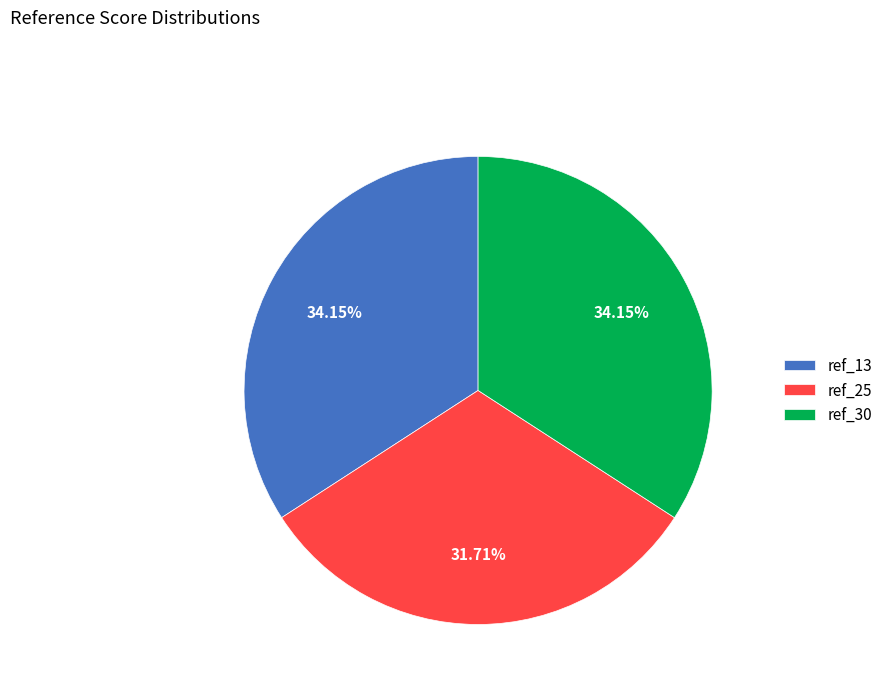

The ref_30 slice represents 47% of the pie. True or false?

False